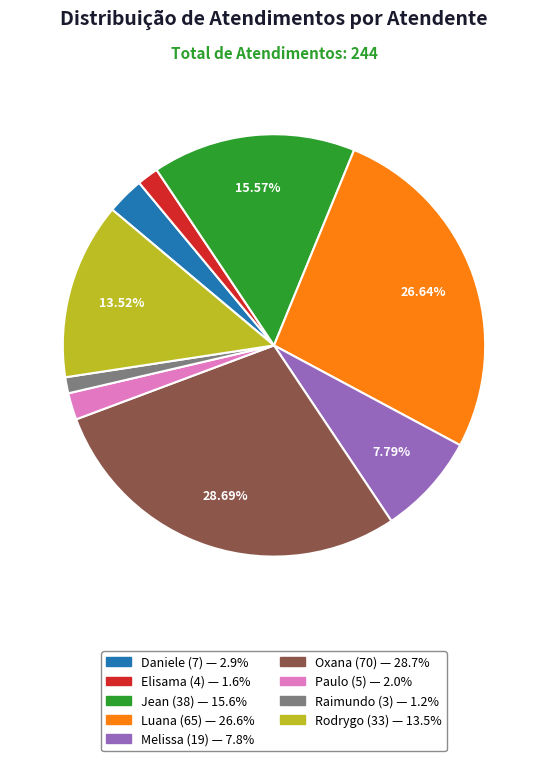

Is there any slice that represents more than half of the pie?

No